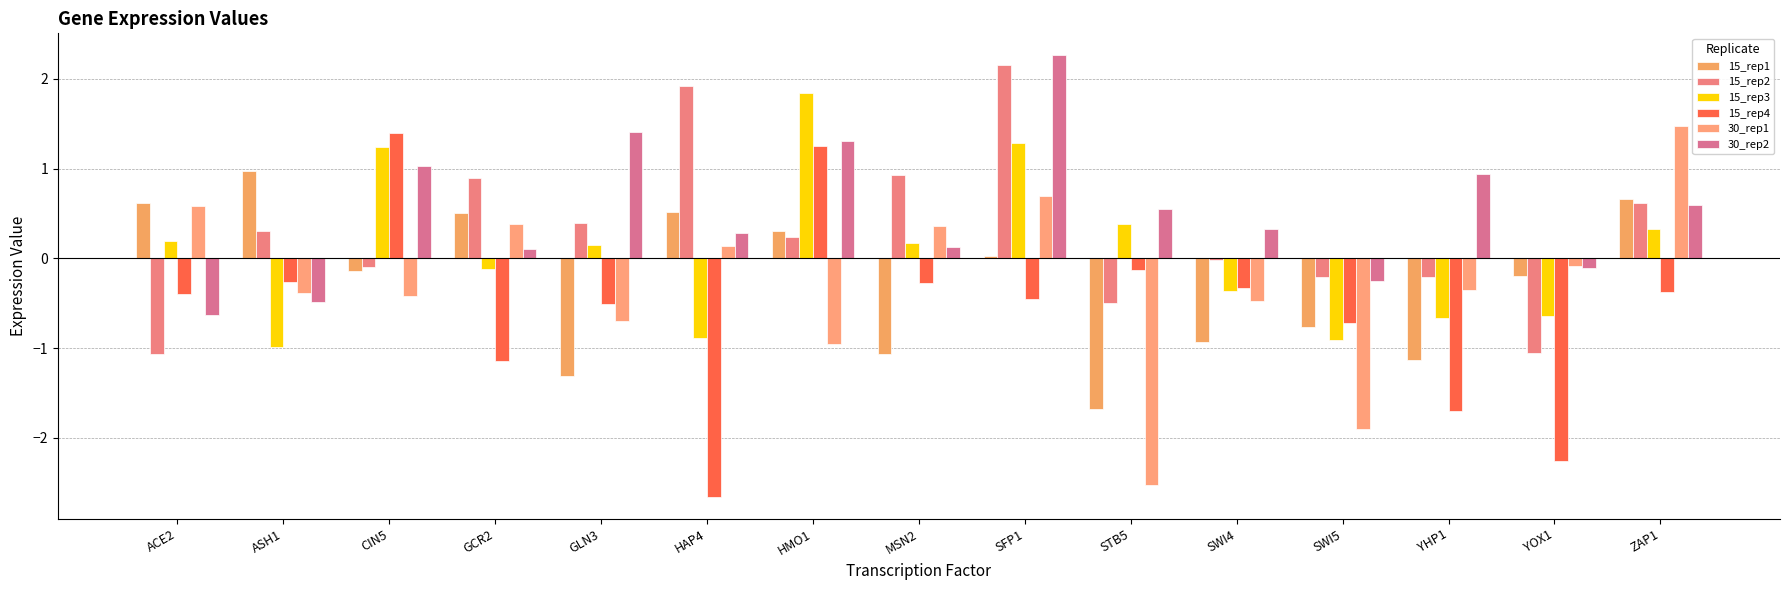

How many positive values does the 15_rep4 series have?

2